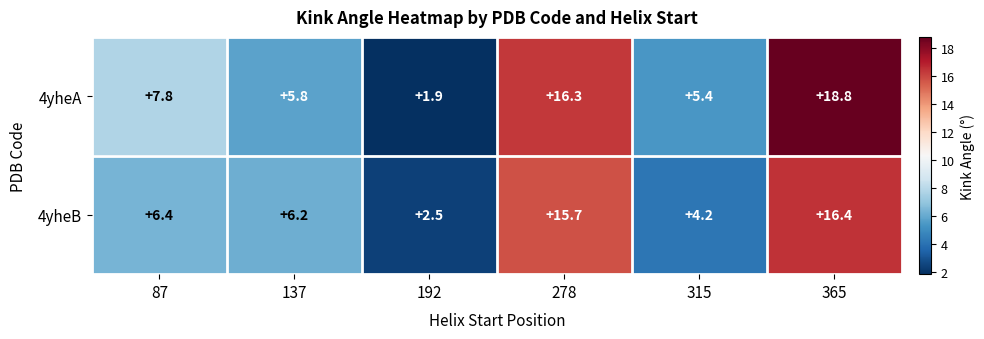

Which series has the largest total across all categories?

4yheA